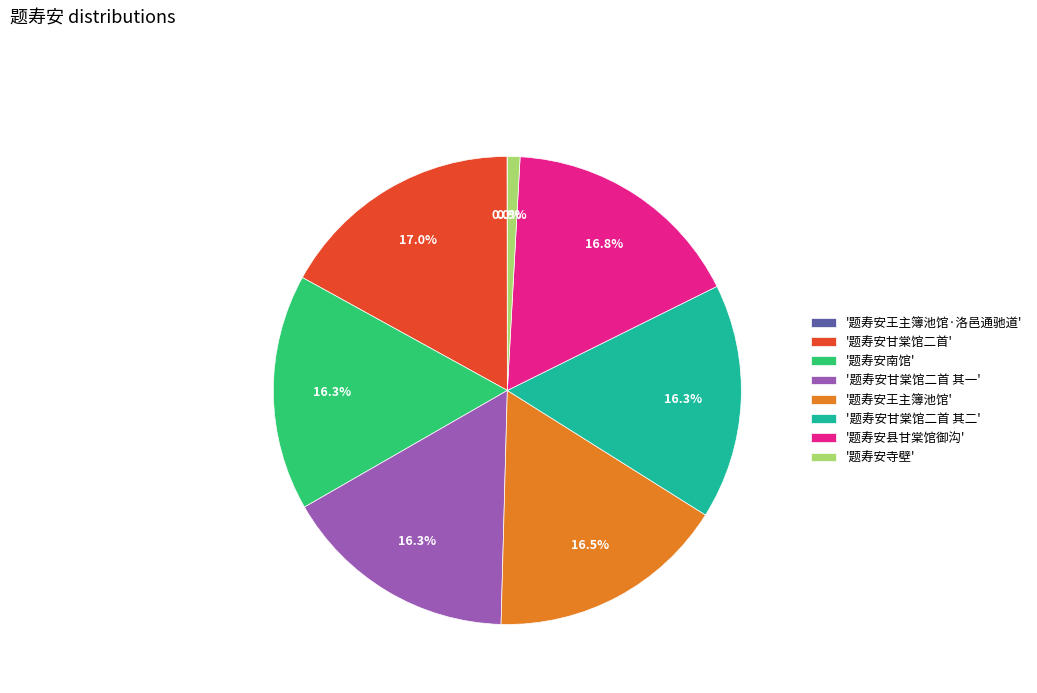

Do '题寿安南馆' and '题寿安寺壁' together represent more than half of the pie?

No